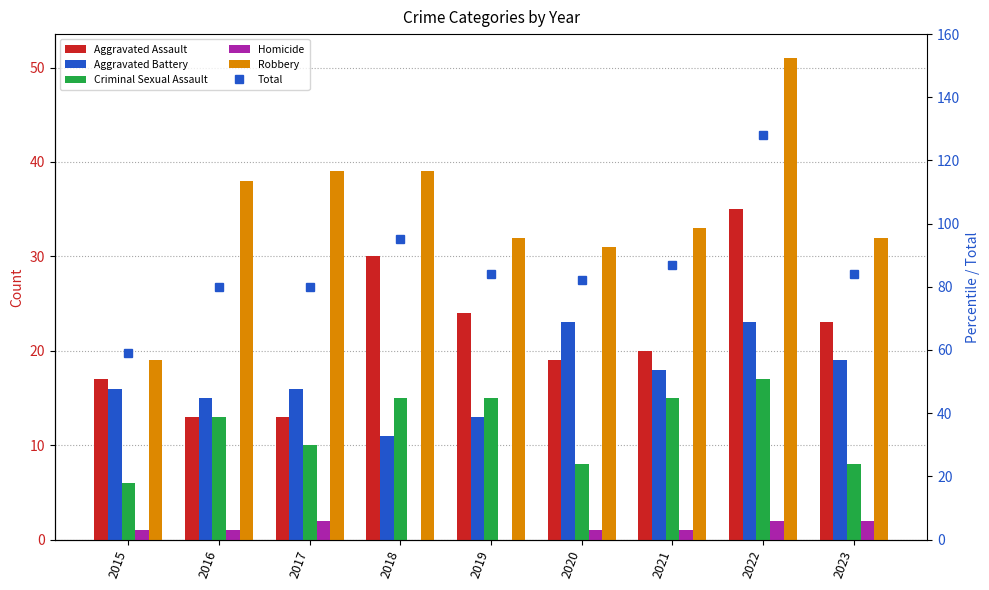

What is the difference between the maximum and minimum values in the Aggravated Assault series?

22